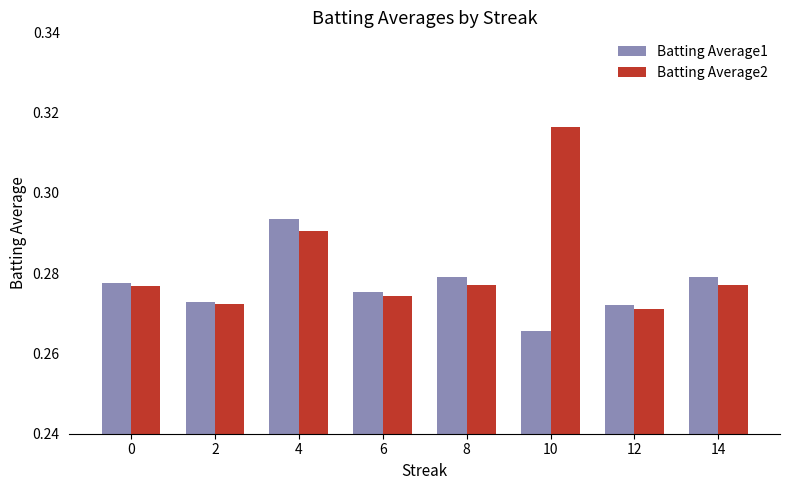

What is the sum of the Batting Average2 values at 12 and 2?

0.5